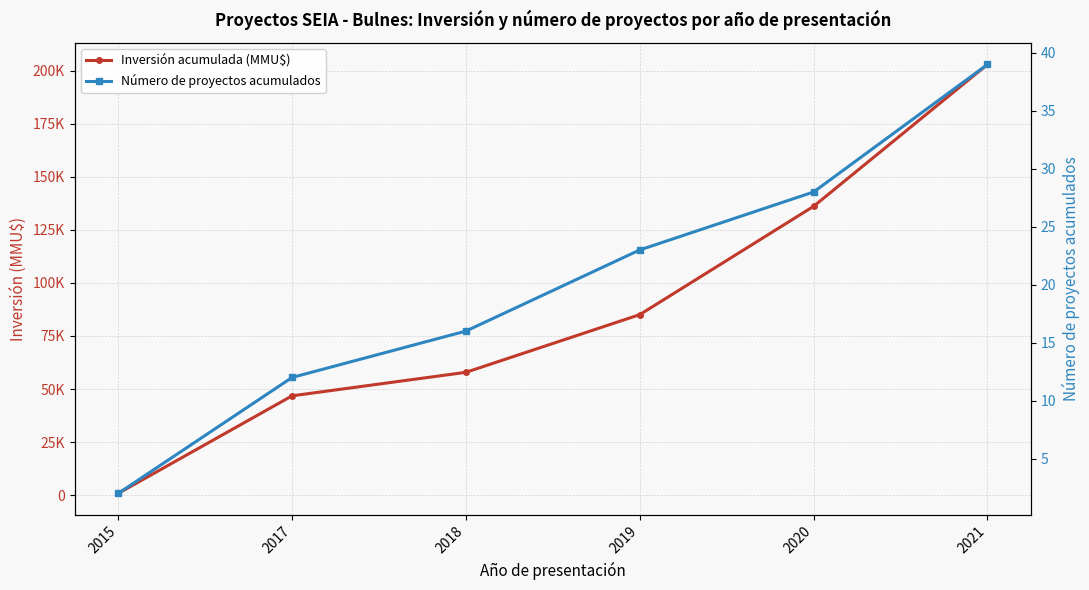

Rank the categories by Inversión acumulada (MMU$) value from lowest to highest.

2015, 2017, 2018, 2019, 2020, 2021